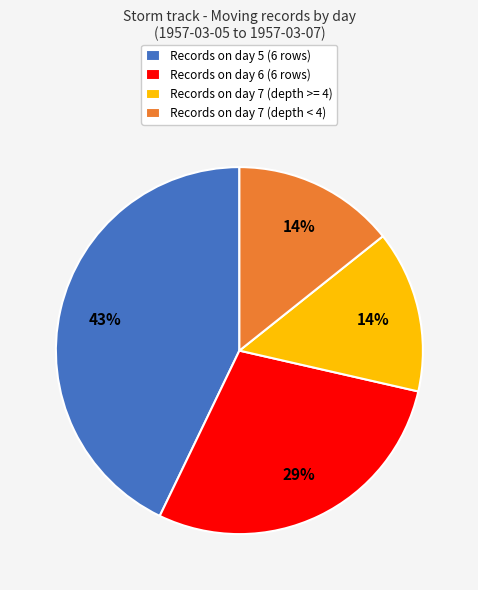

True or false: Records on day 6 (6 rows) accounts for 16% of the total.

False